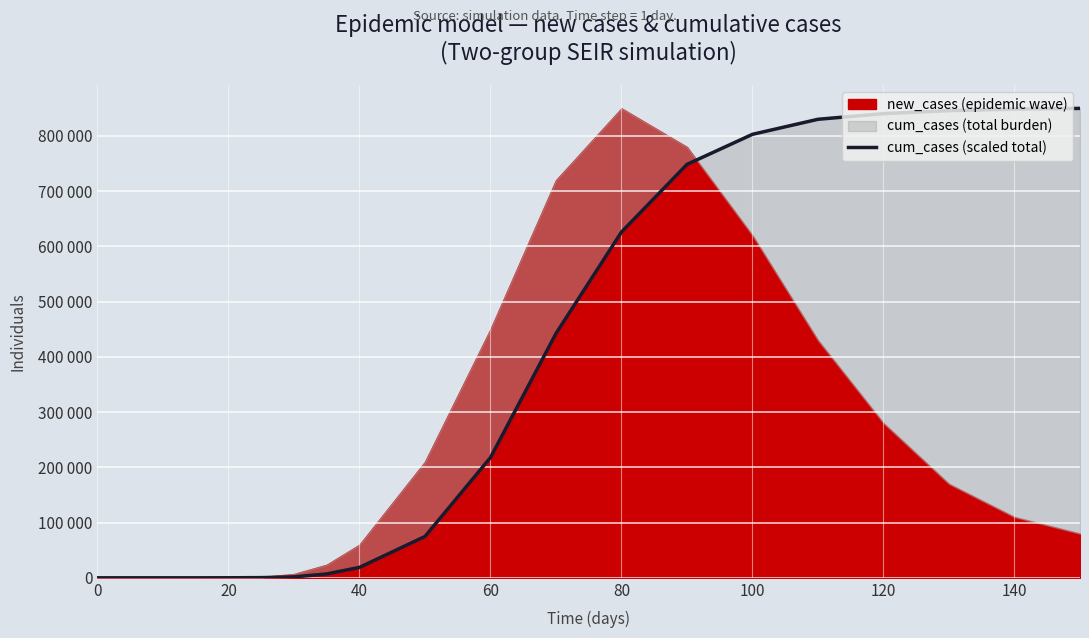

Is it true that the value at 100 is 87.4?

False